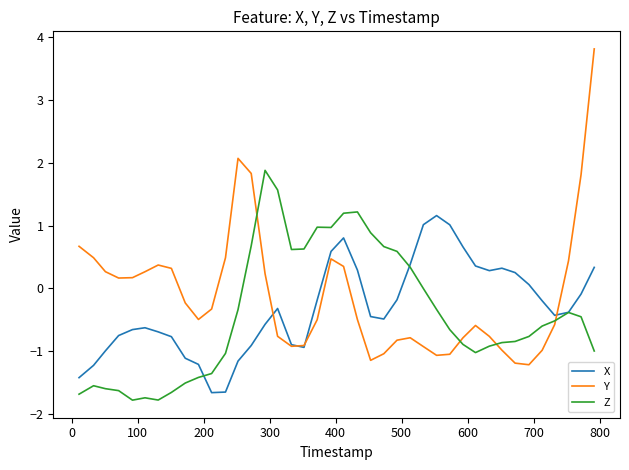

After their last crossing, which series has the higher values: Z or X?

X